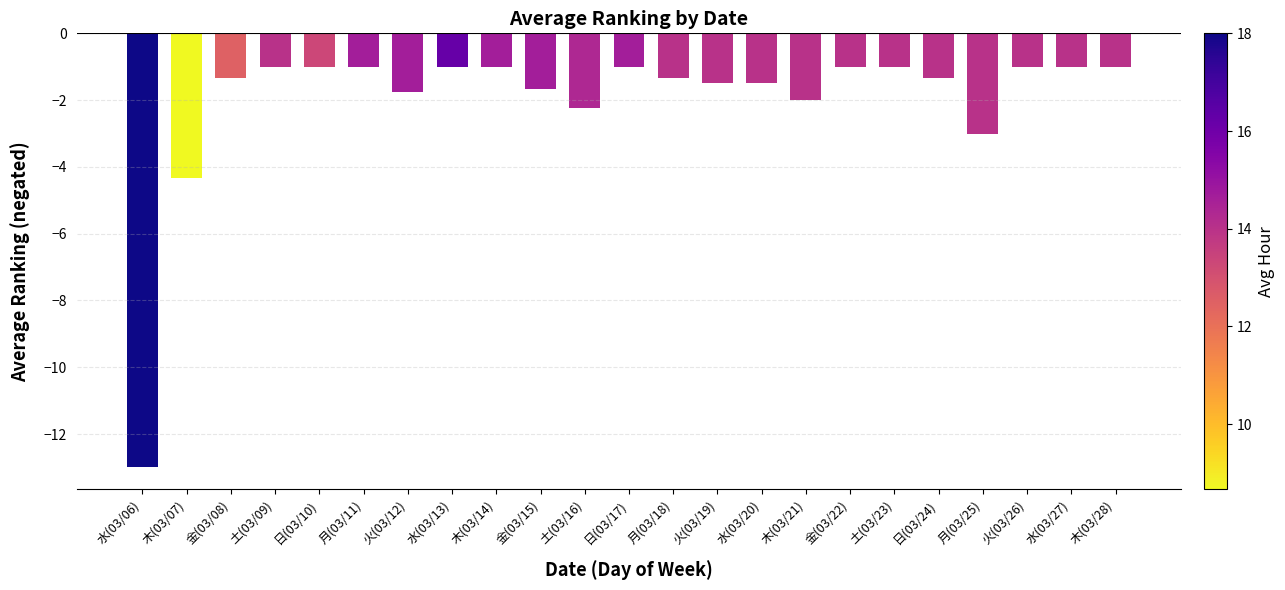

What is the sum of the values at 月(03/18) and 土(03/23)?

-2.3